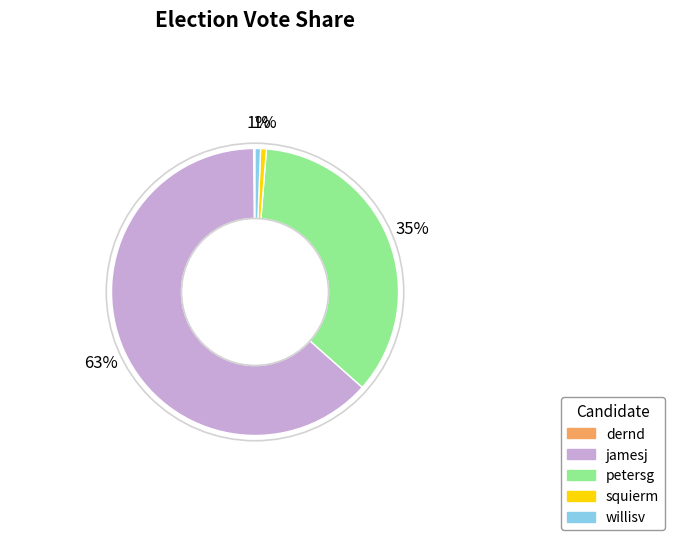

Which has a higher value, willisv or jamesj?

jamesj